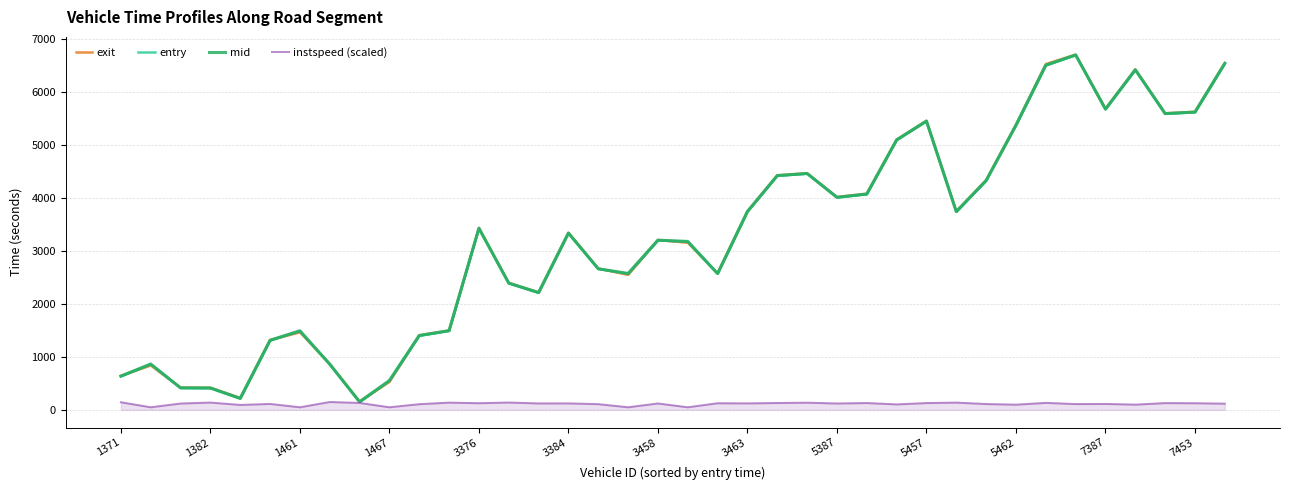

Which series has the largest range (max minus min)?

exit